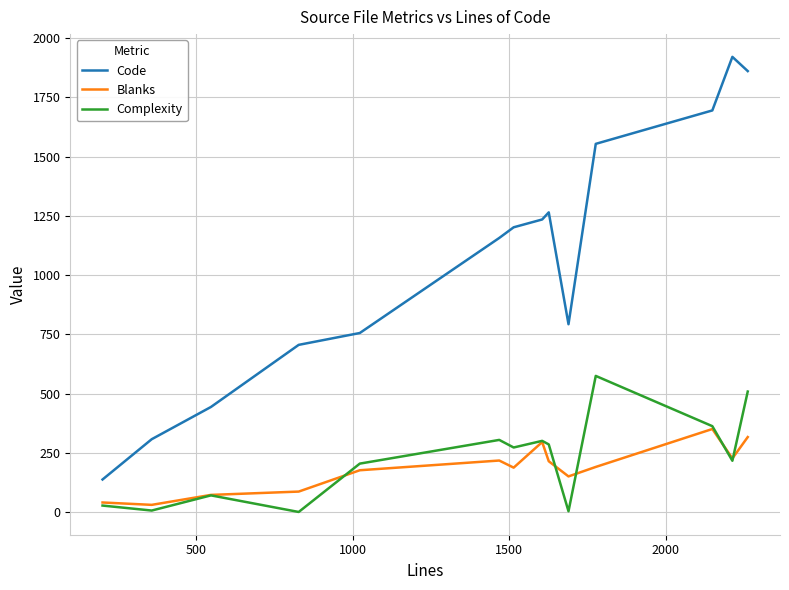

True or false: Code and Complexity cross at least once.

False